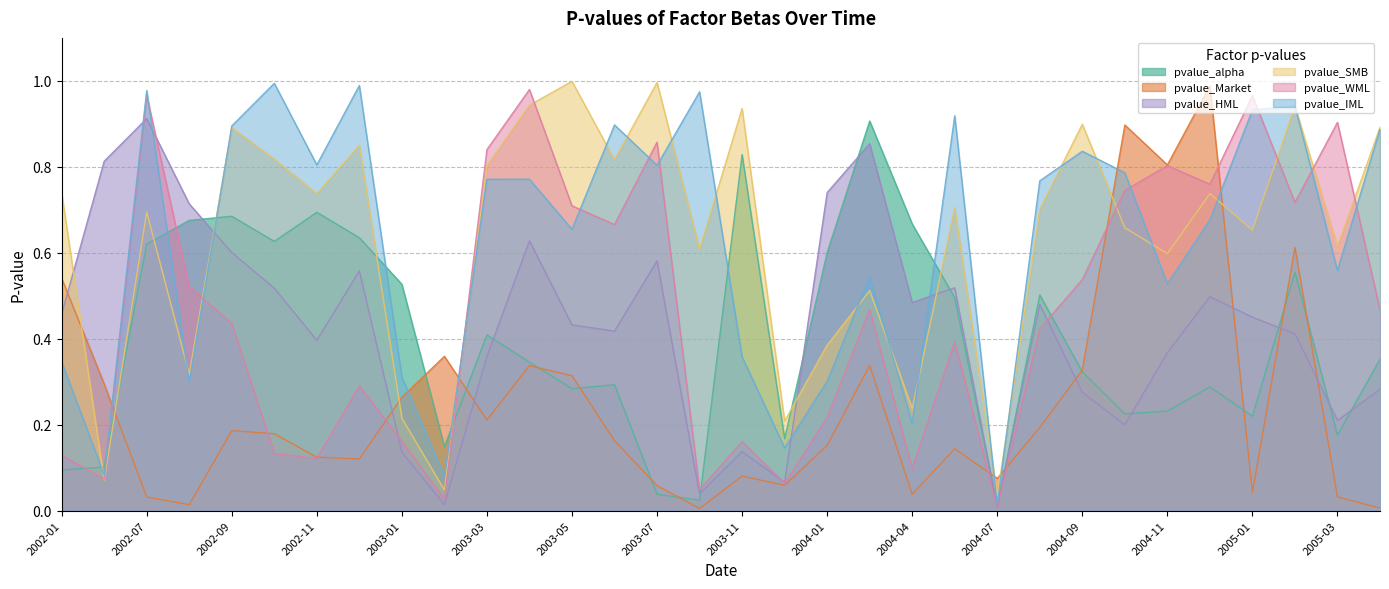

Which series has the largest total across all categories?

pvalue_SMB